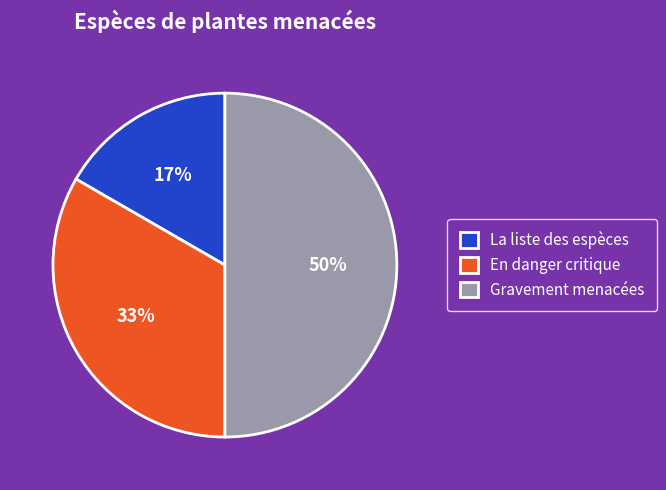

Which slice is the smallest?

La liste des espèces